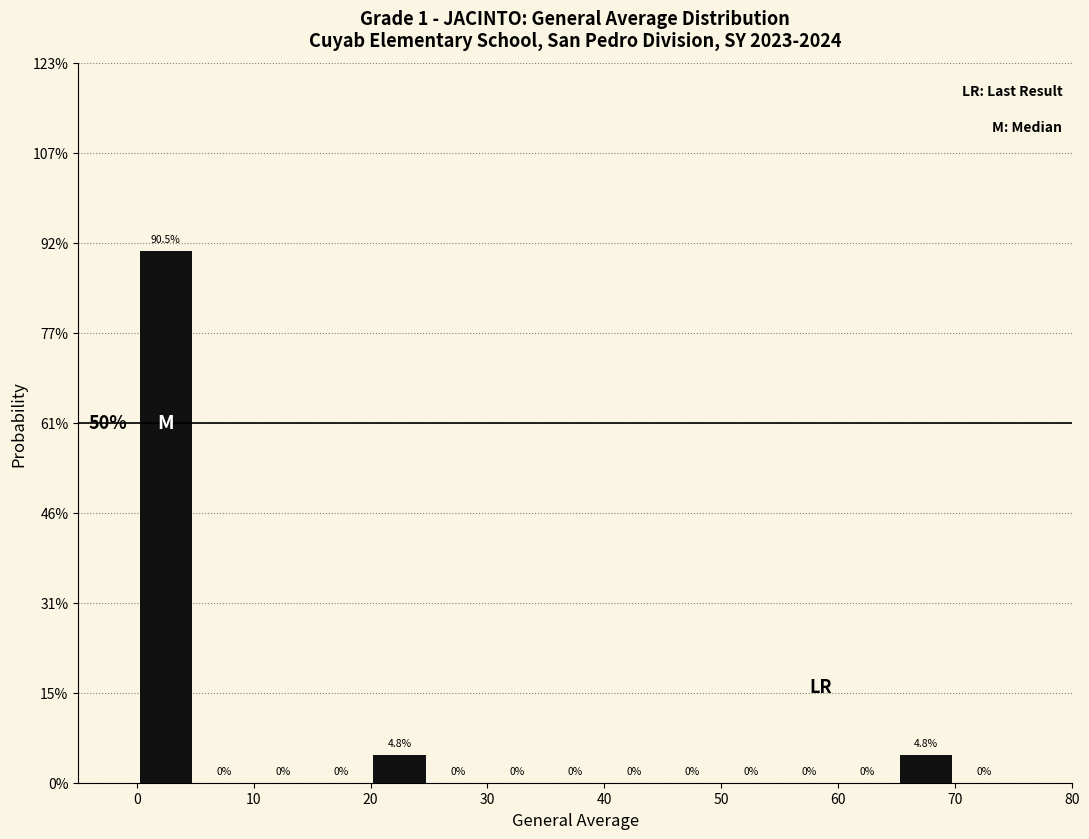

How tall is the bar that spans 20 to 25 on the x-axis?

4.8